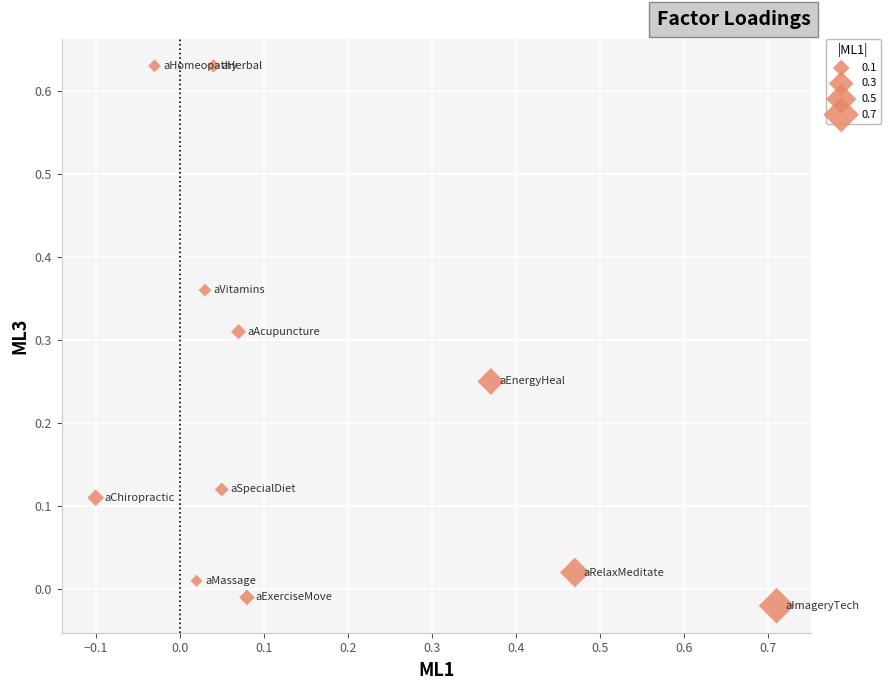

What is the range of X values (max minus min)?

0.8